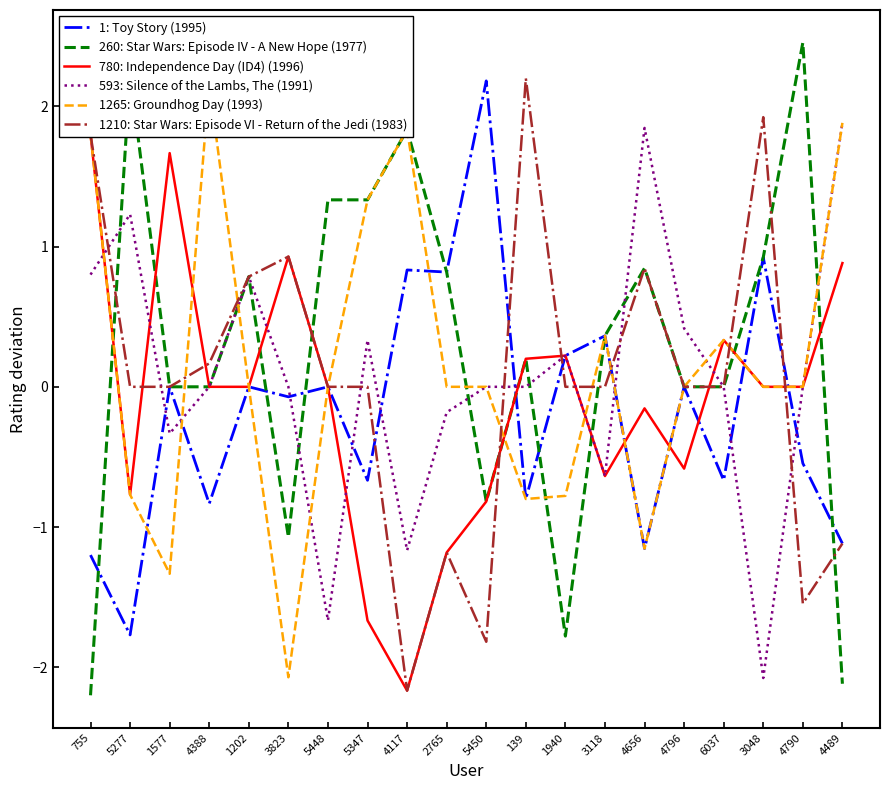

Is this an area chart (filled region under the line)?

No